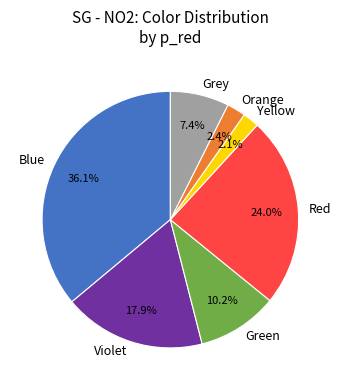

What is the largest slice in the pie chart?

Blue